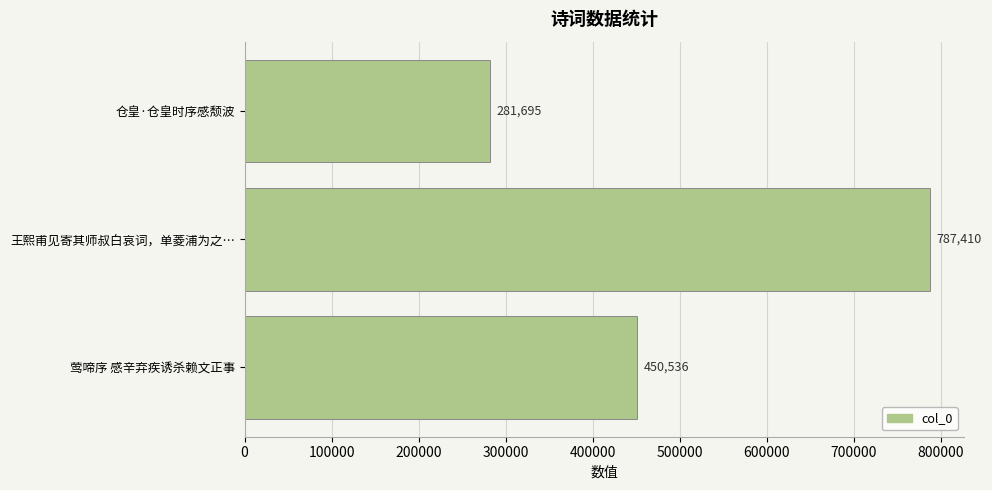

Rank the categories by value from lowest to highest.

仓皇·仓皇时序感颓波, 莺啼序 感辛弃疾诱杀赖文正事, 王熙甫见寄其师叔白哀词，单菱浦为之…